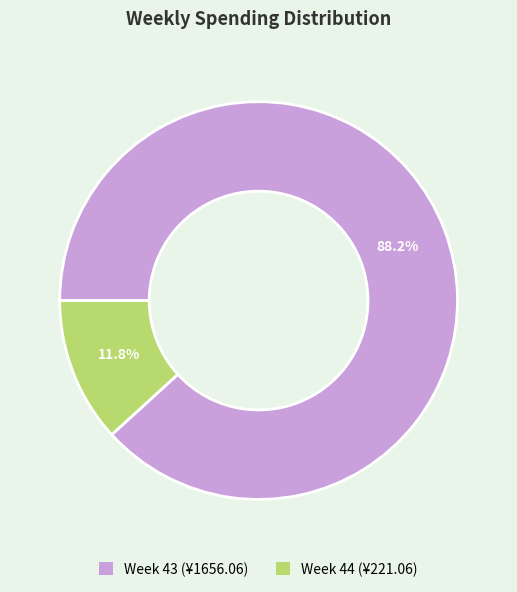

Is there a majority slice in this chart?

Yes